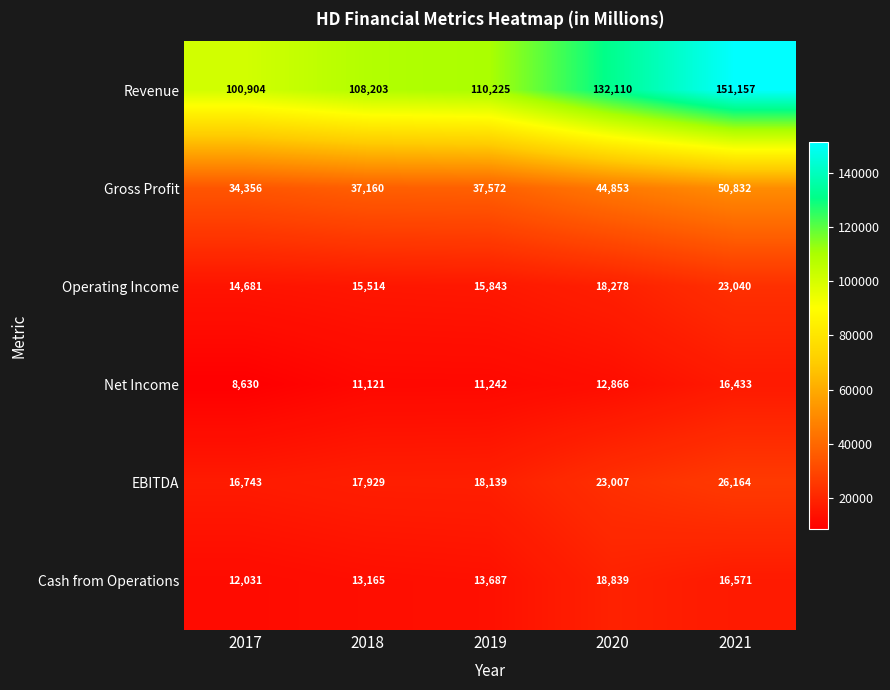

What is the total value across all series at 2017?

187345